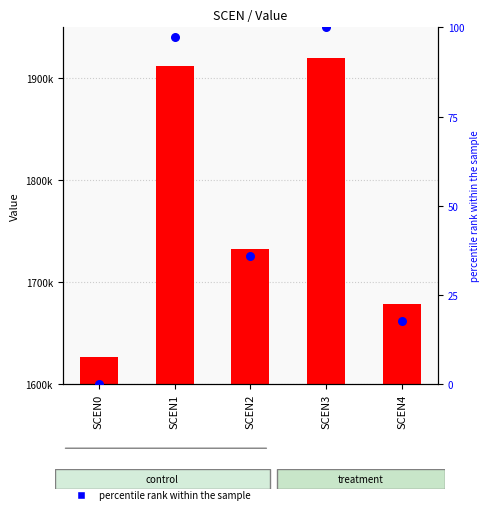

Is the value of count at SCEN2 greater than the value of percentile rank within the sample at SCEN2?

Yes